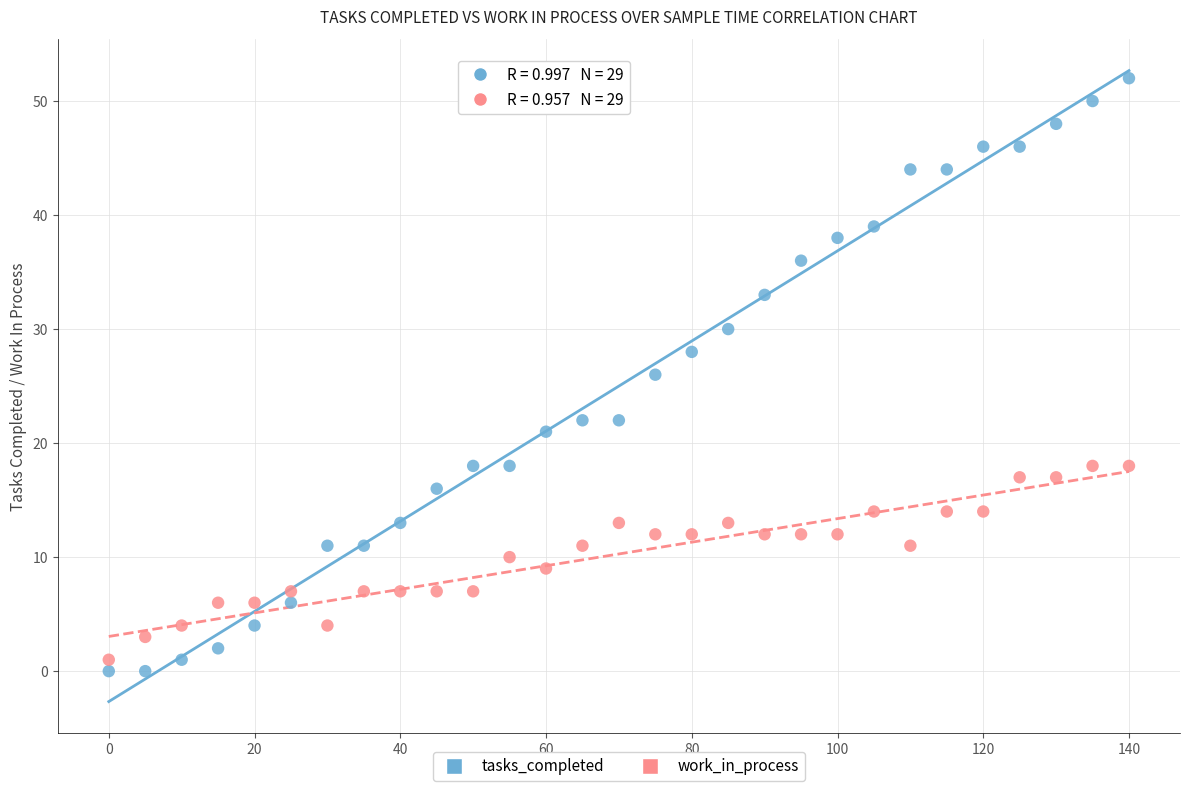

Across all data points, what is the range of X values (max minus min)?

140